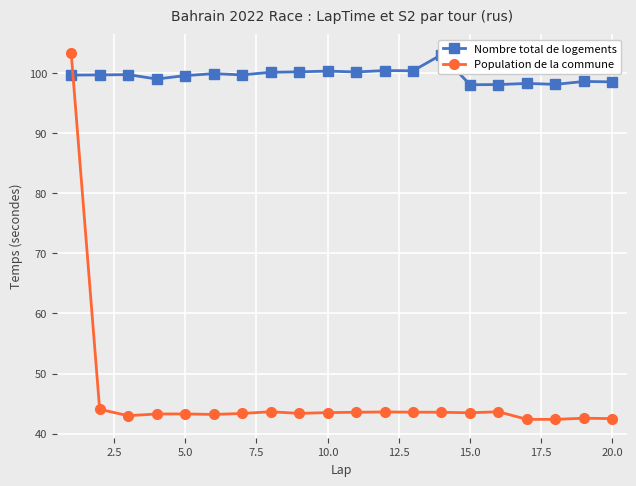

The Population de la commune series shows 10.2 at 5.0. True or false?

False